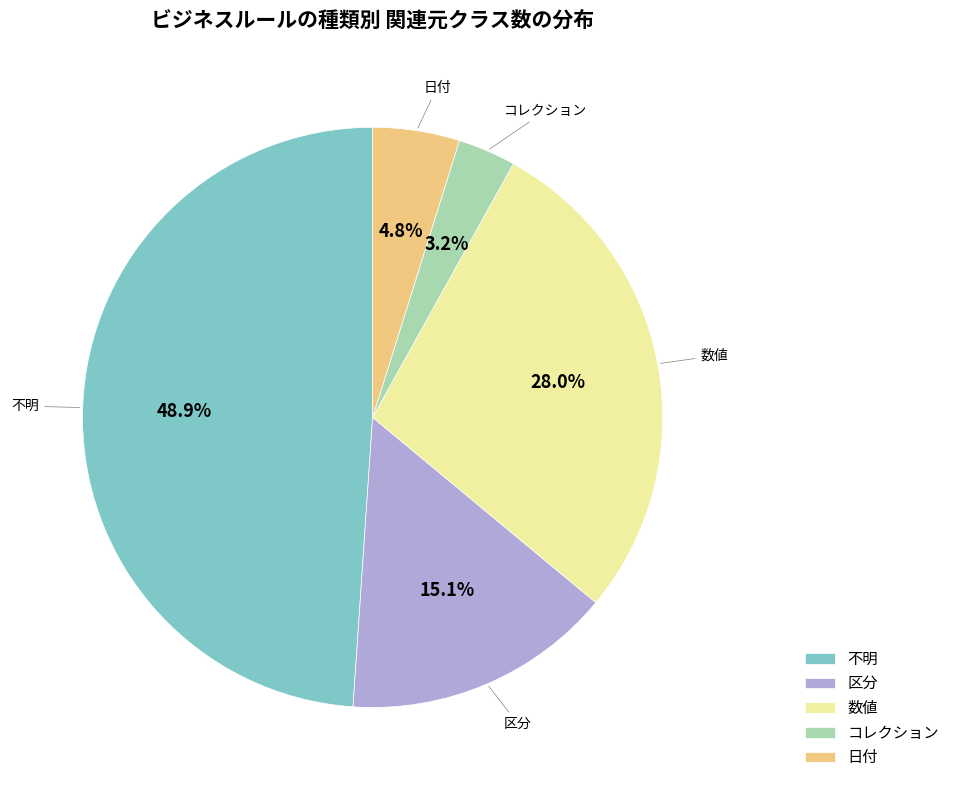

To the nearest percent, what percentage of the pie is 数値?

28%